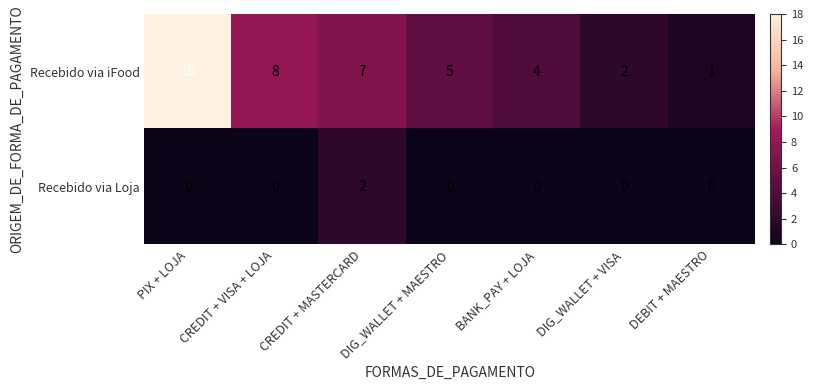

At which category does the chart reach its peak across all series?

PIX + LOJA